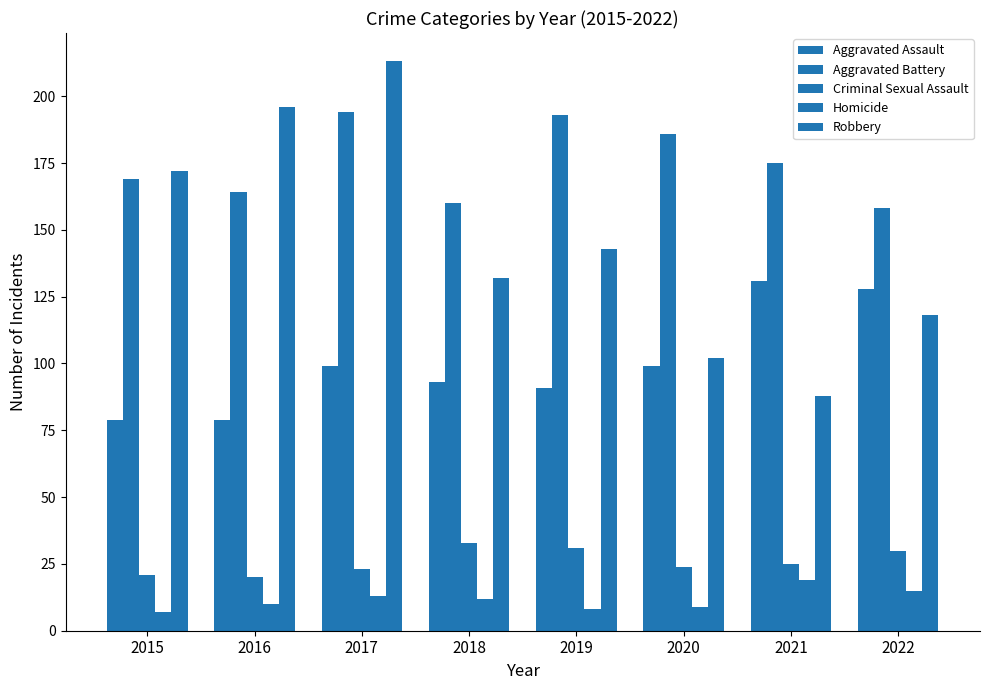

Reading right to left, transcribe all the data shown in this chart.

Aggravated Assault: 128	131	99	91	93	99	79	79
Aggravated Battery: 158	175	186	193	160	194	164	169
Criminal Sexual Assault: 30	25	24	31	33	23	20	21
Homicide: 15	19	9	8	12	13	10	7
Robbery: 118	88	102	143	132	213	196	172